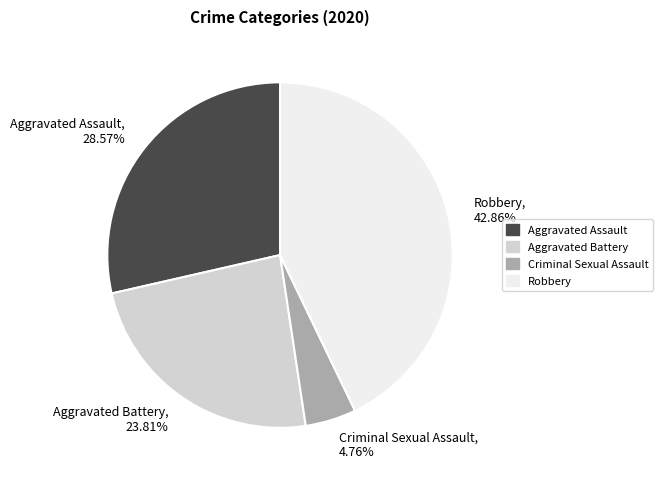

Is there a majority slice in this chart?

No